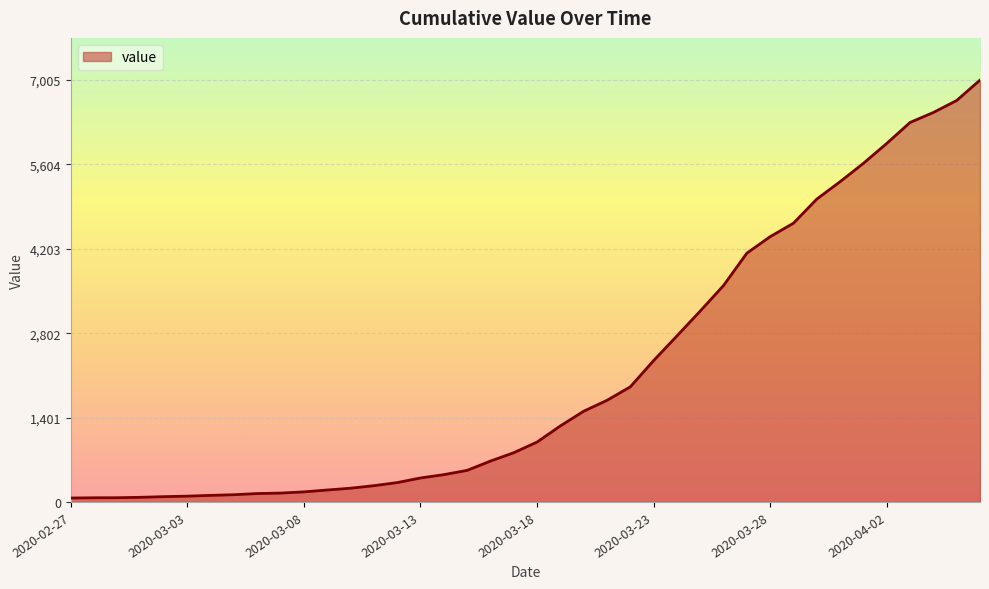

Does the chart display data point markers on the line(s)?

No